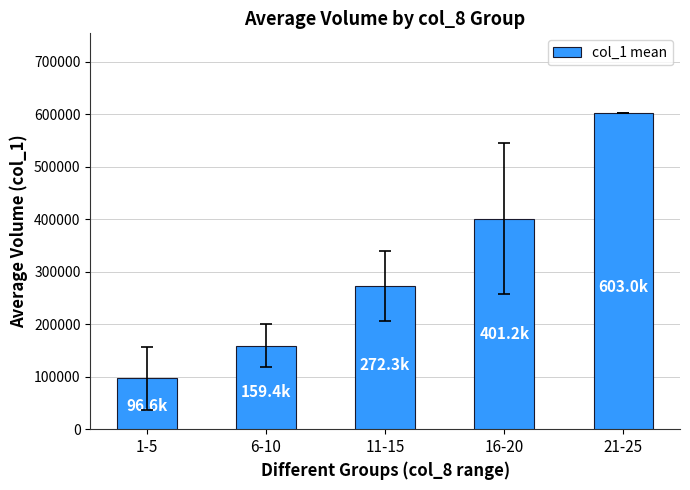

How many series are shown in this chart?

1